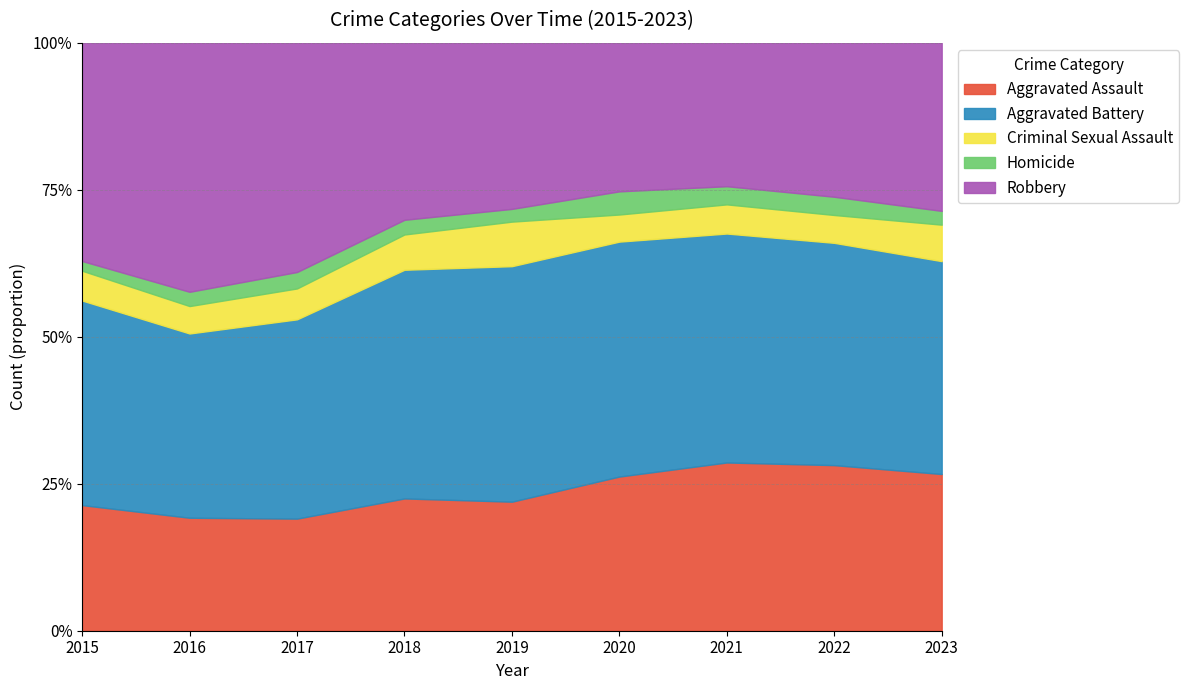

What value does the Criminal Sexual Assault series have at 2018, to the nearest 10?

60